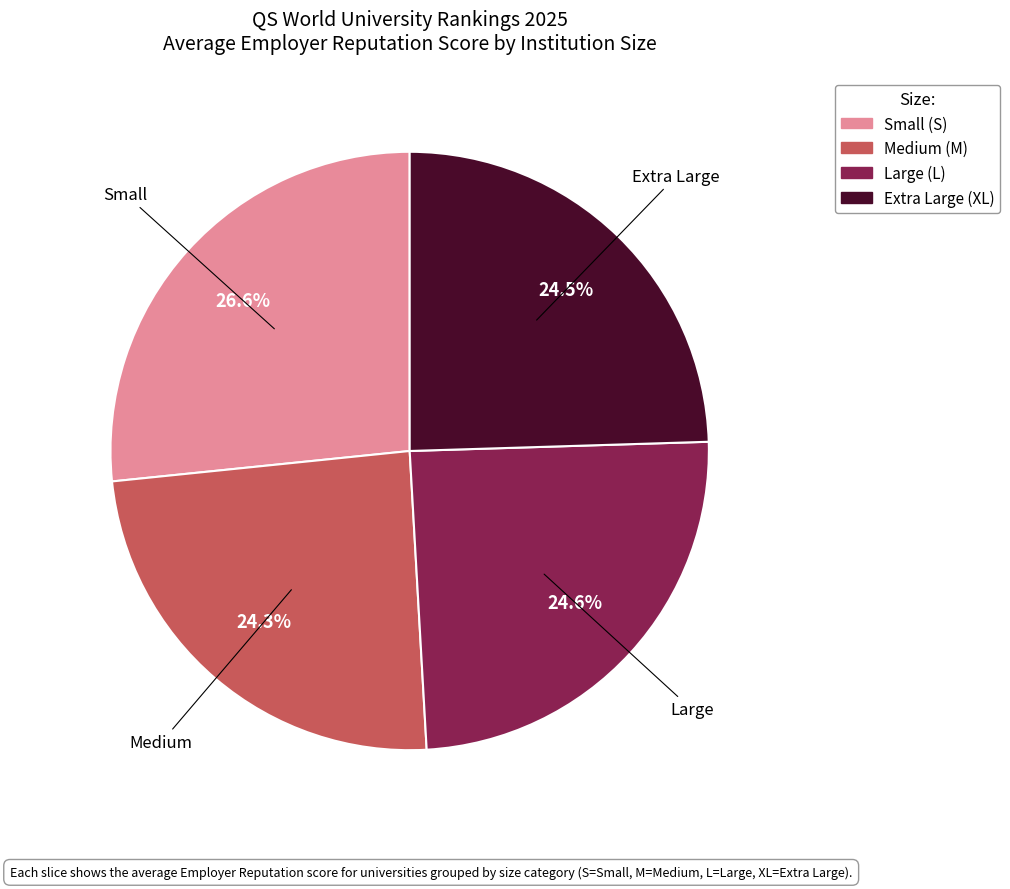

Is there any slice that represents more than half of the pie?

No